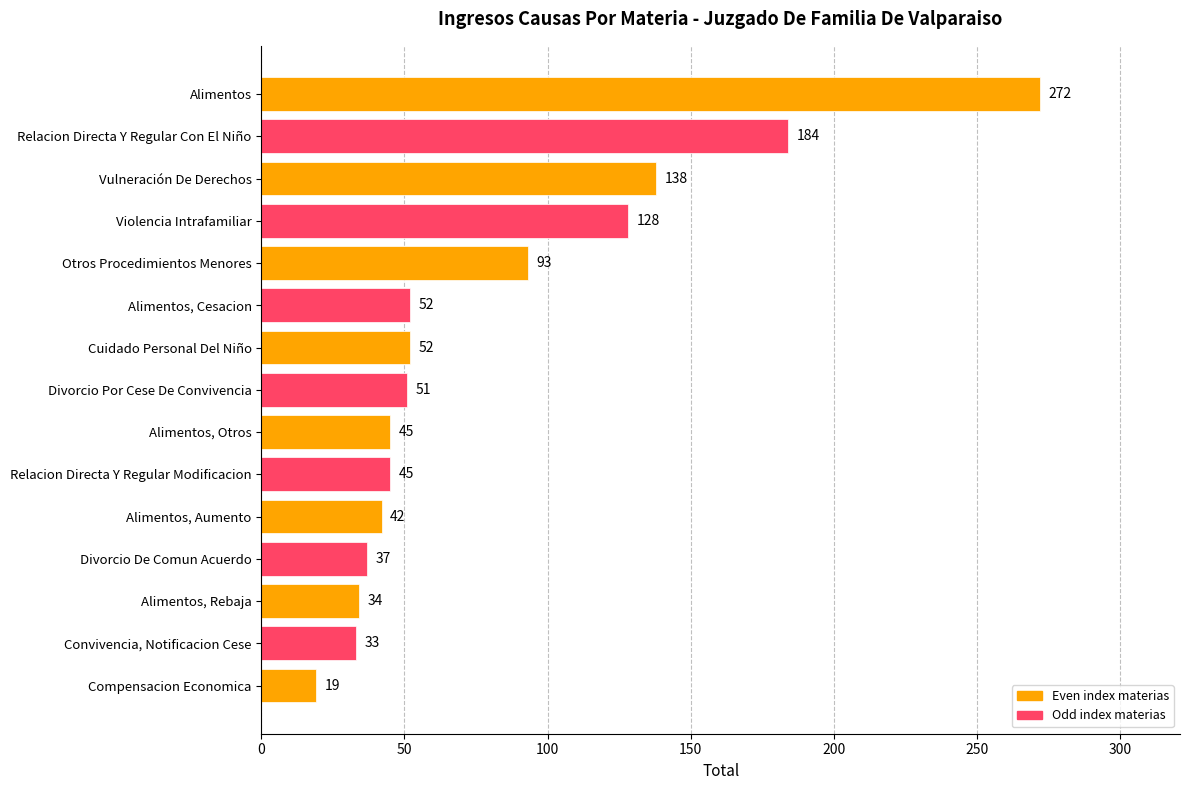

Which has a higher value, Convivencia, Notificacion Cese or Relacion Directa Y Regular Con El Niño?

Relacion Directa Y Regular Con El Niño